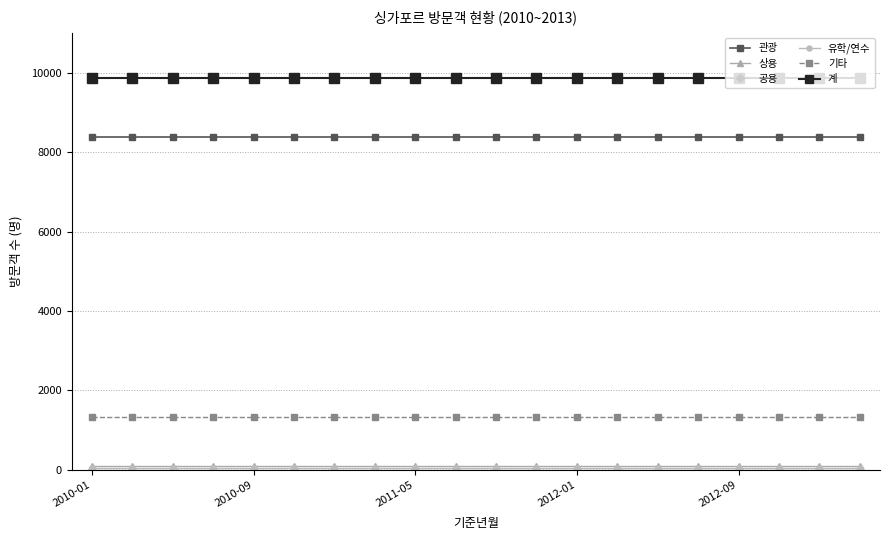

True or false: 기타 and 계 cross at least once.

False